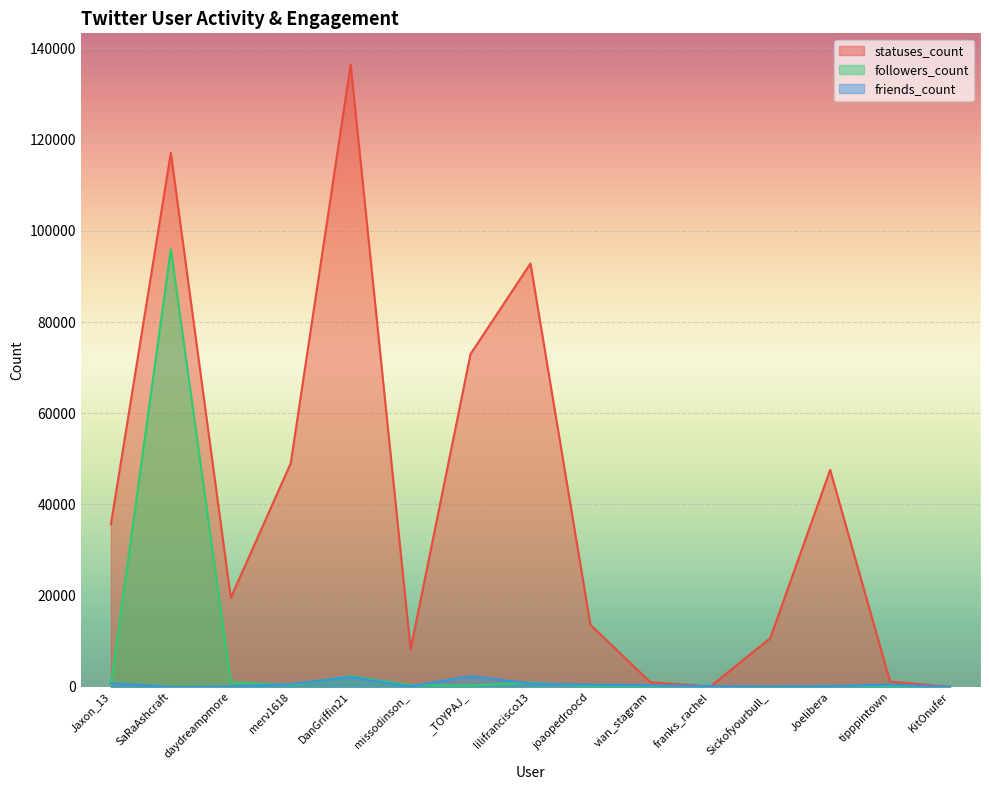

Does the chart display data point markers on the line(s)?

No